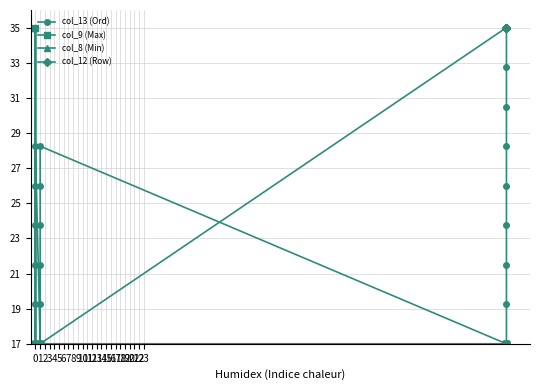

At 16, list the series in order from smallest to largest.

col_9 (Max), col_8 (Min), col_13 (Ord), col_12 (Row)